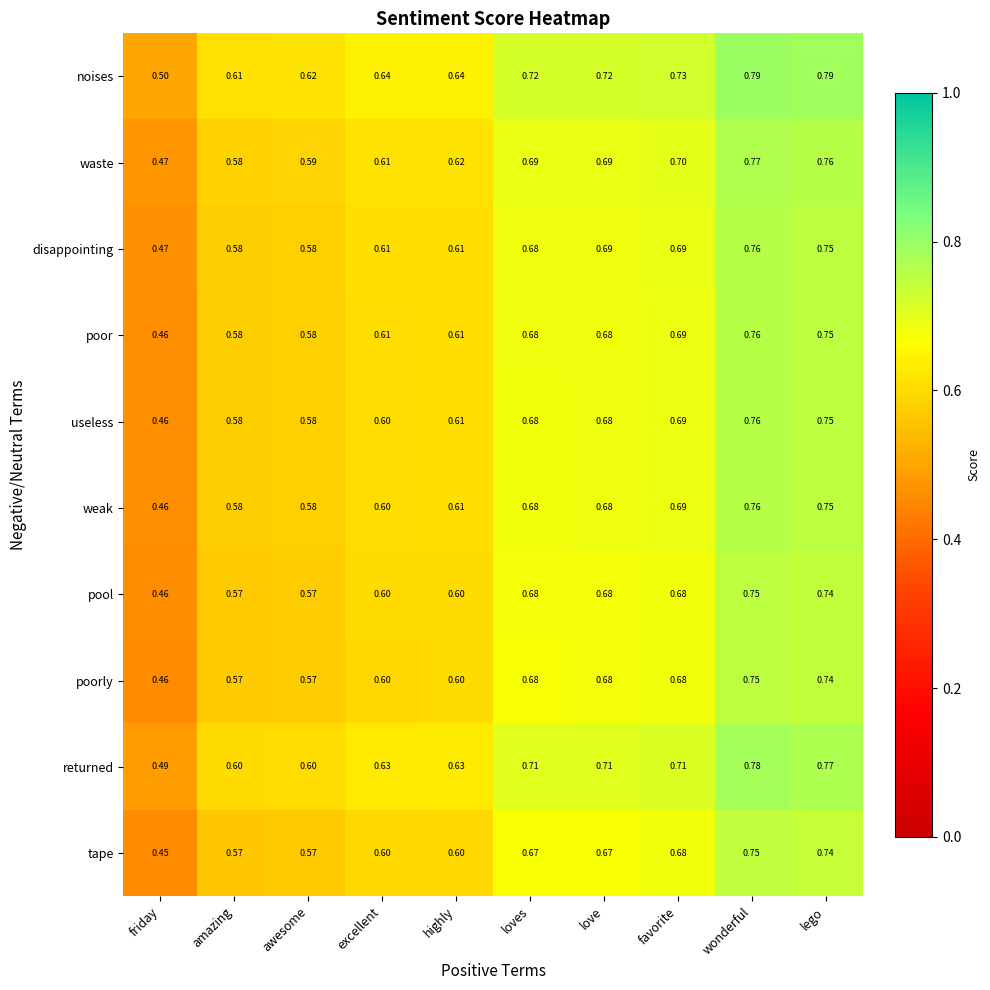

Which category has the lowest value across all series?

friday